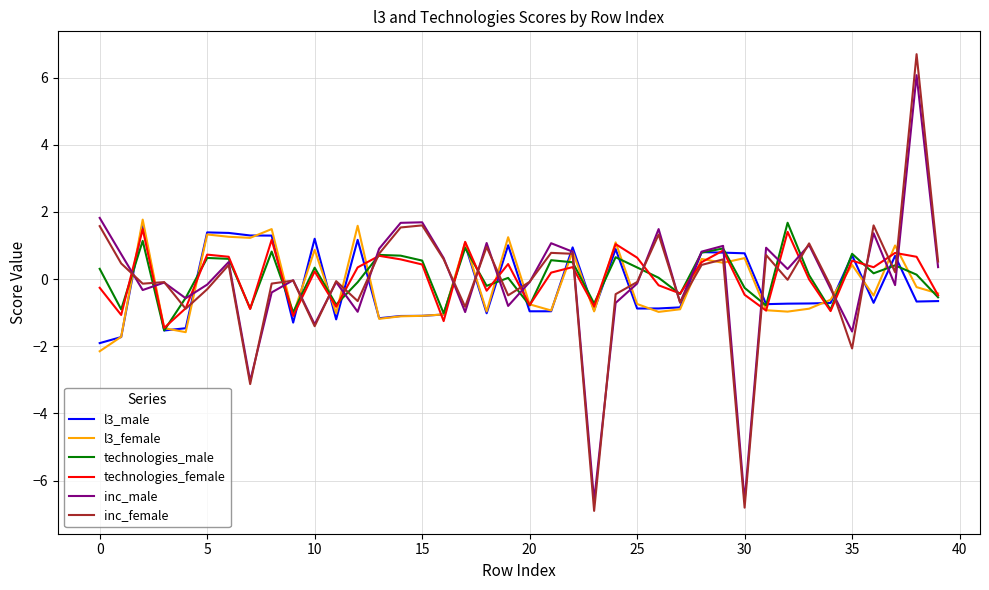

What is the highest value of the l3_female series?

1.8